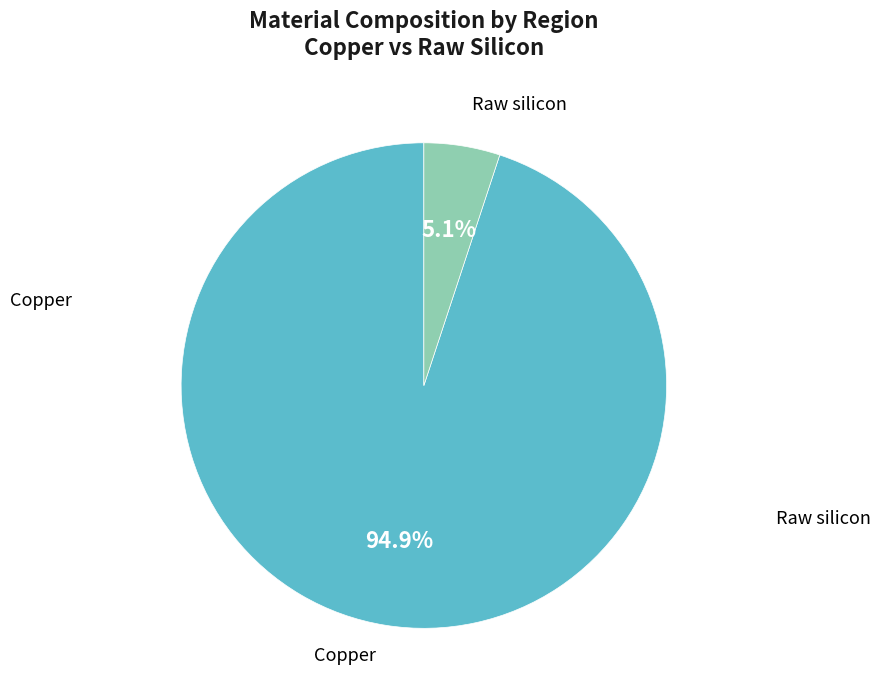

Rank the categories by value from highest to lowest.

Copper, Raw silicon